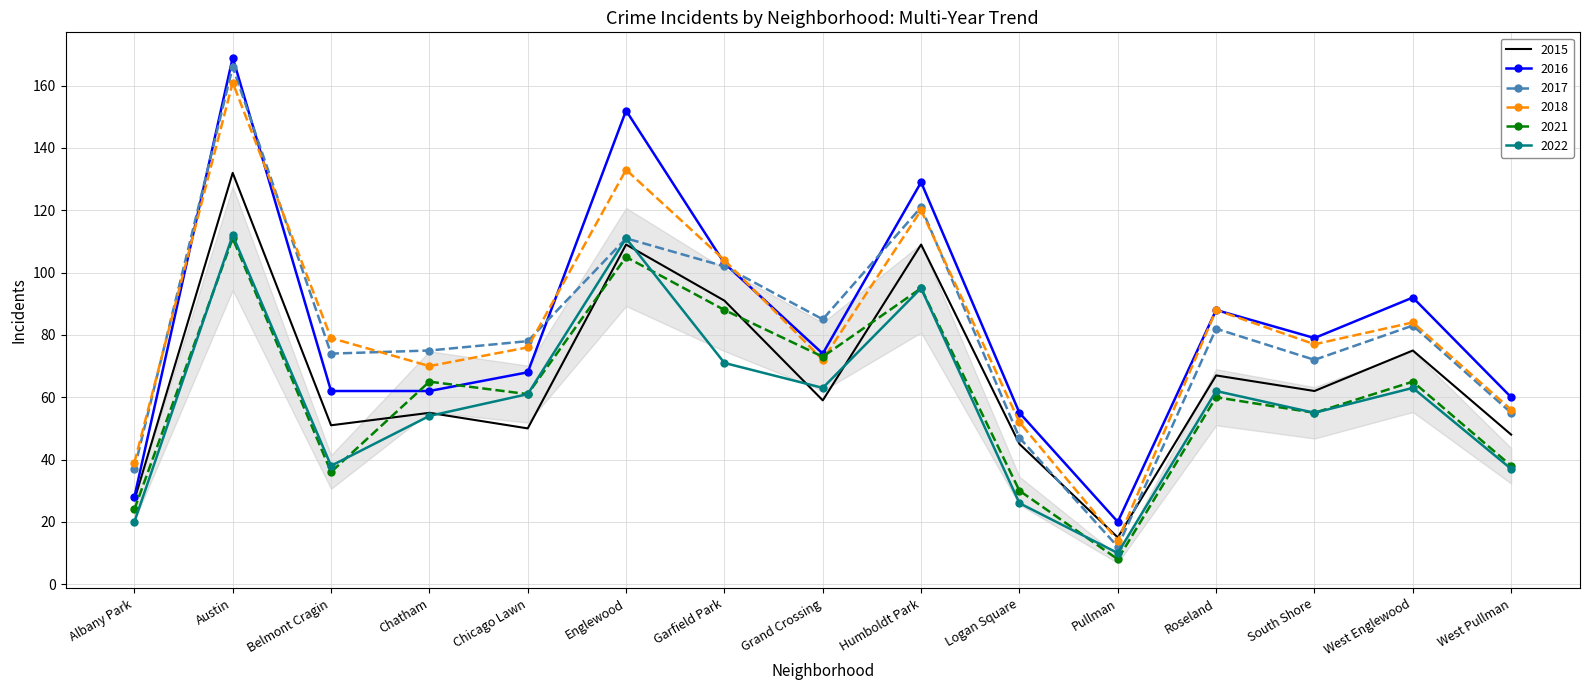

True or false: 2022 has more than 0 points higher than both neighbors.

True